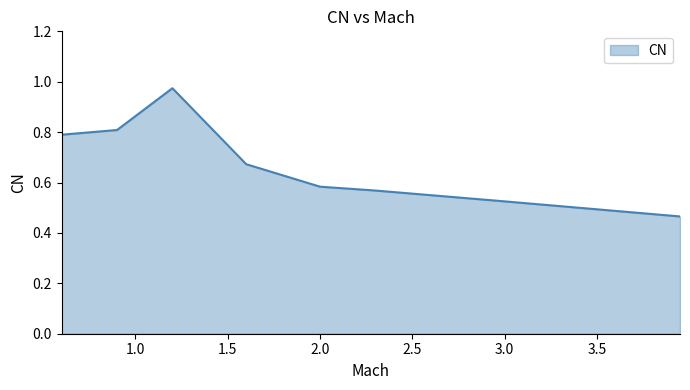

True or false: the data has more than 0 interior local peaks.

True